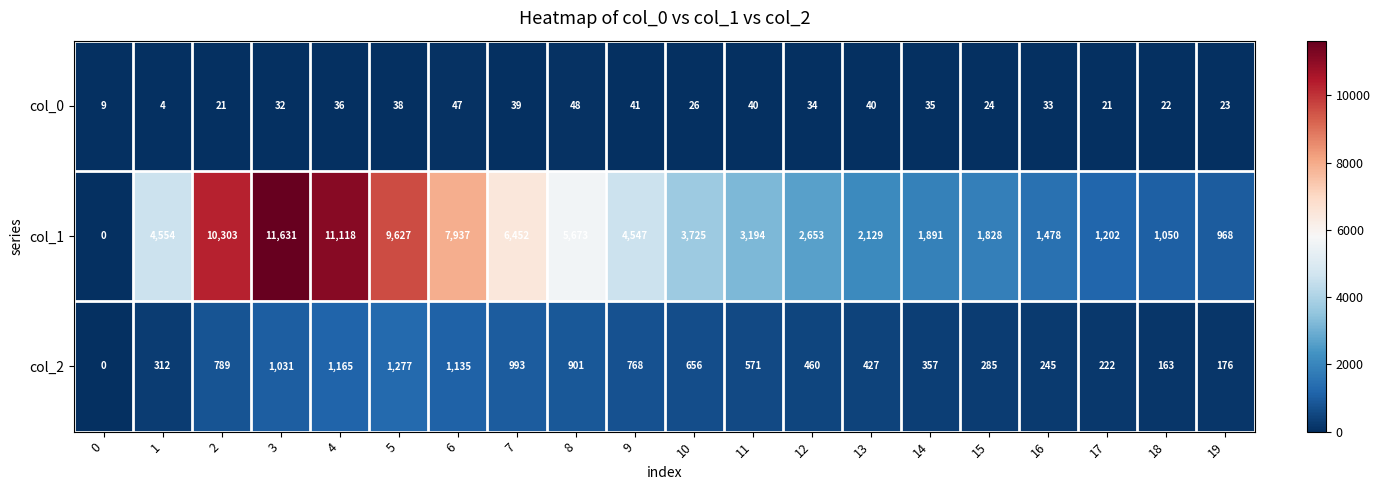

What is the spread (max minus min) of values at 11?

3154